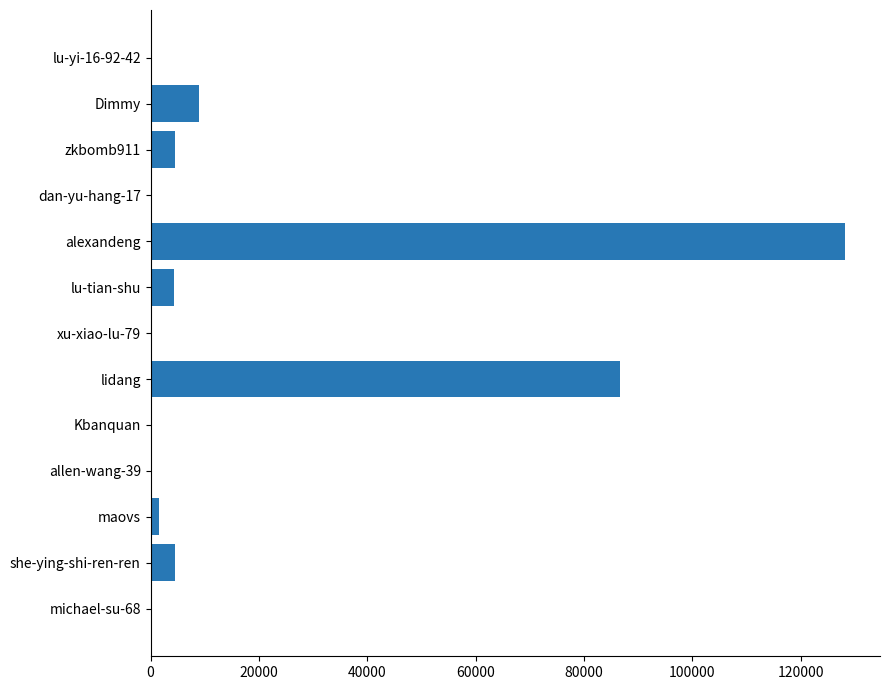

The chart shows a value of 150700 at lidang. True or false?

False